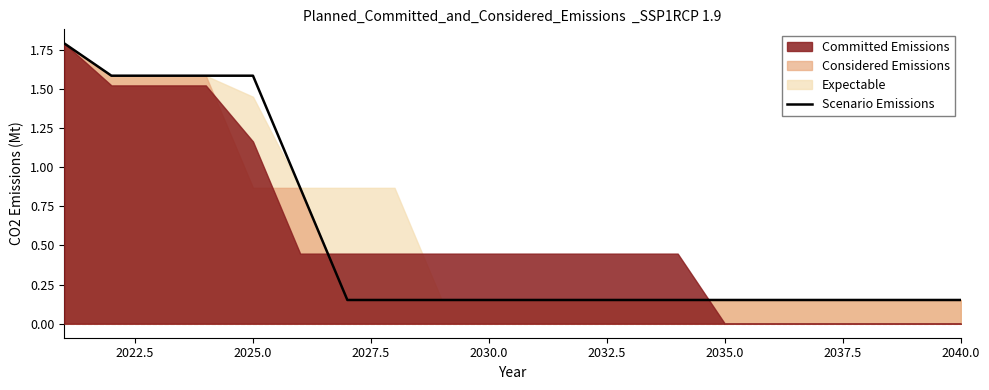

Where is the first local minimum?

2030.0